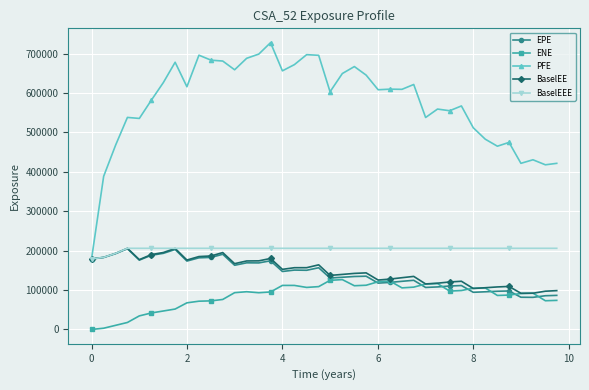

What is the greatest value displayed?

728018.0